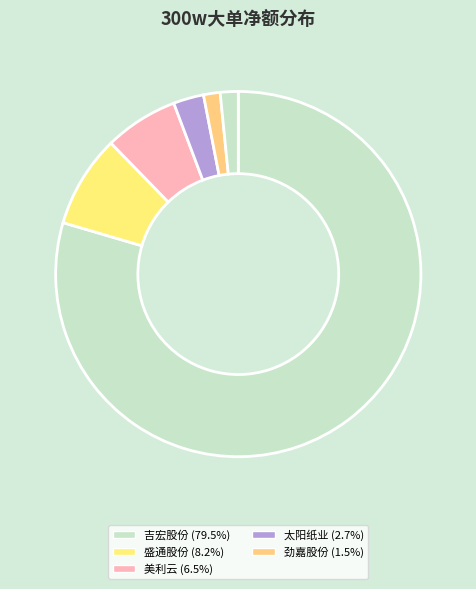

Count the number of slices in the pie.

6